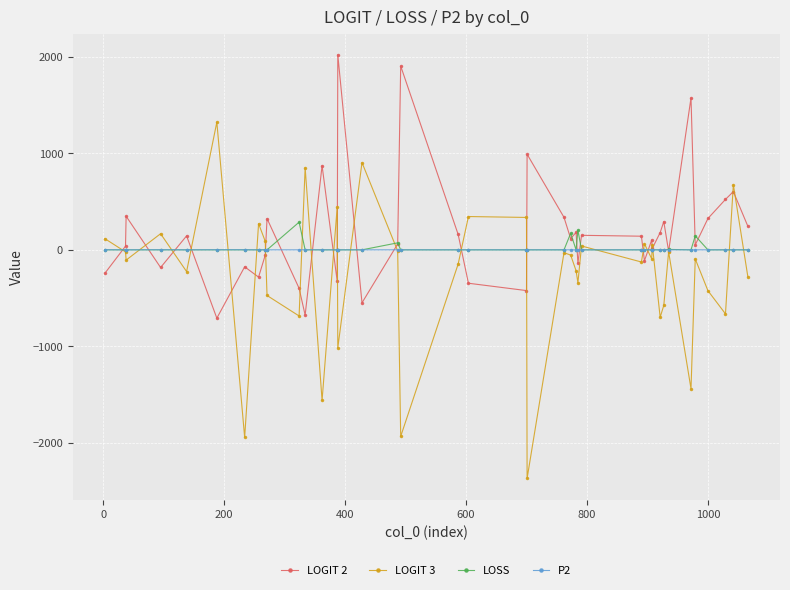

What is the highest value of the LOSS series?

286.9